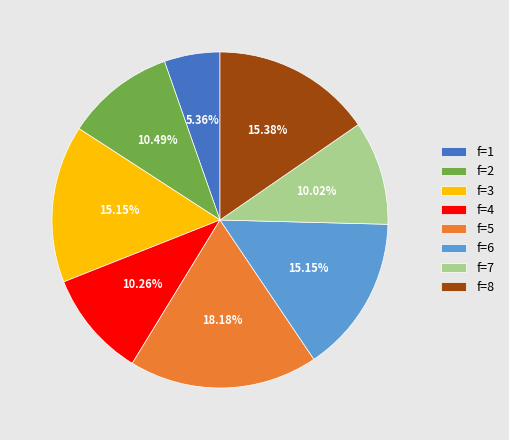

Between f=3 and f=7, which is larger?

f=3